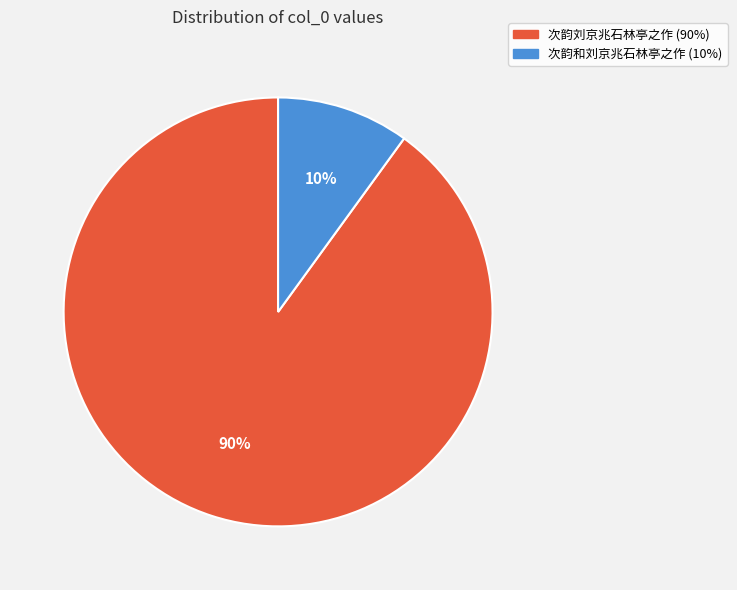

To the nearest percent, what is the average slice percentage?

50%